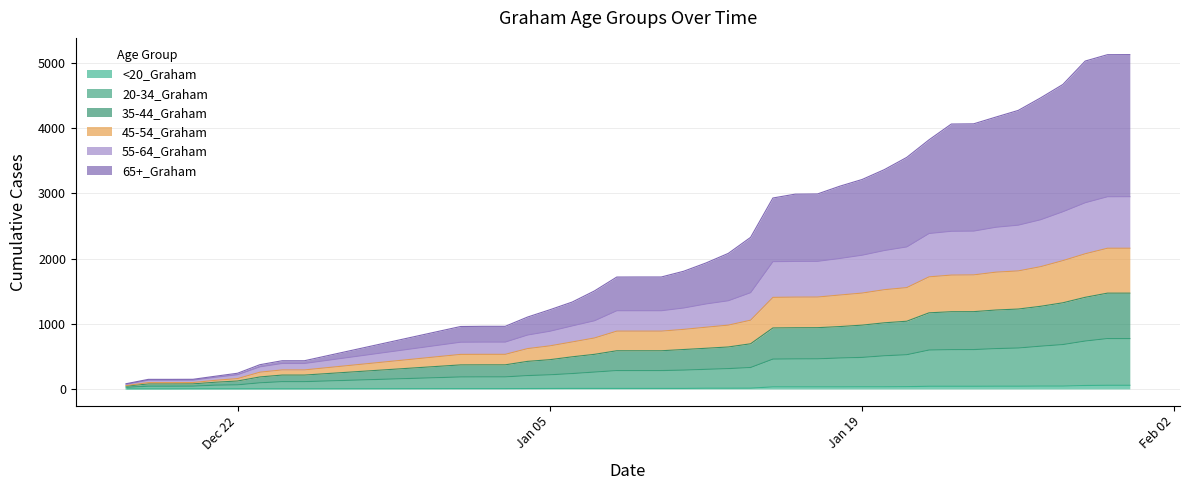

What are all the series names shown in the legend?

<20_Graham, 20-34_Graham, 35-44_Graham, 45-54_Graham, 55-64_Graham, 65+_Graham